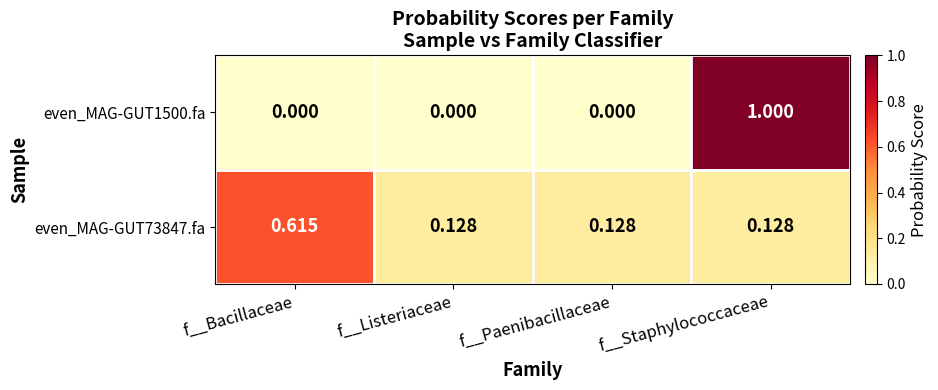

Which label corresponds to the largest value in the chart?

f__Staphylococcaceae